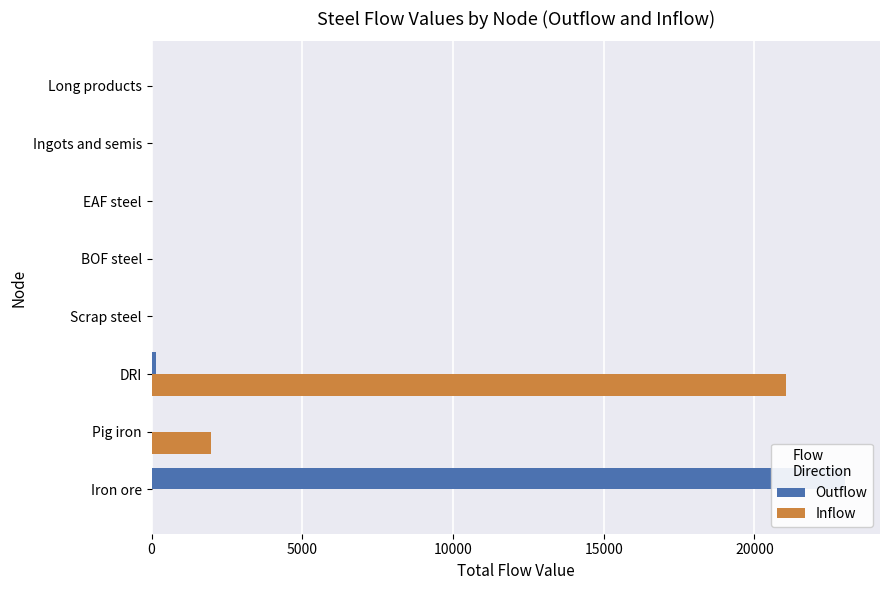

Which series has the largest total across all categories?

Outflow